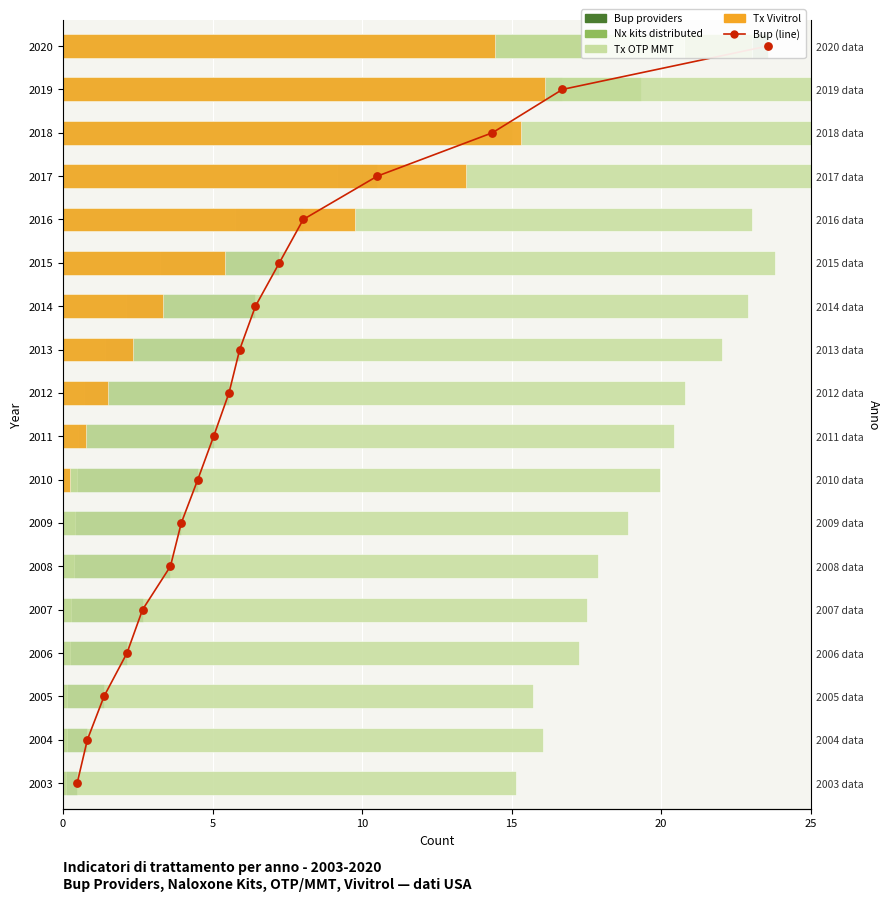

Which series has the widest spread of Y values?

Bup providers